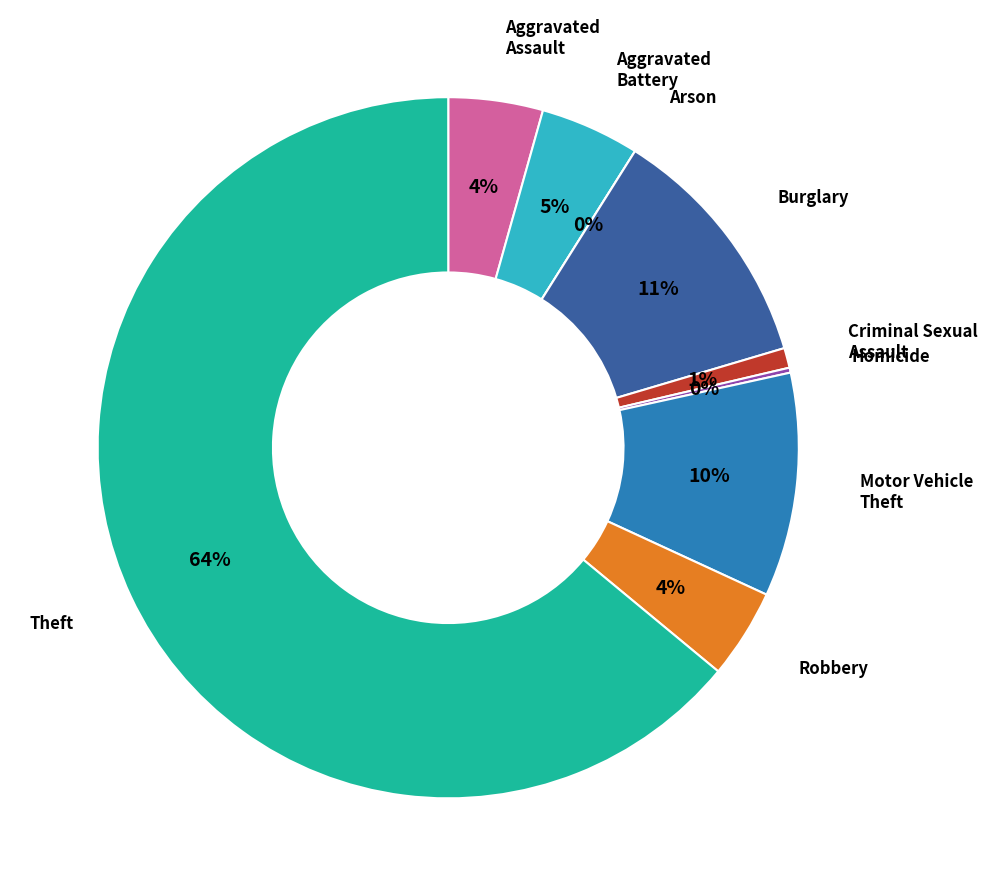

What percentage do Aggravated Assault and Robbery together represent?

8.5%